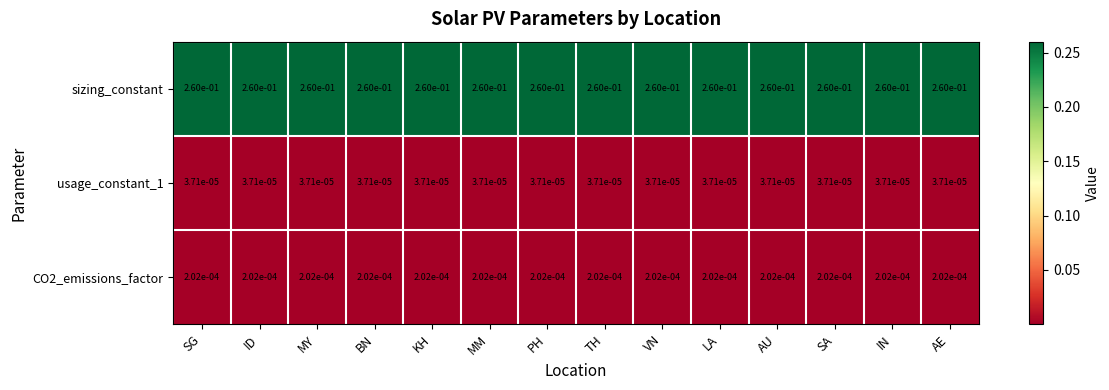

Which series has the largest total across all categories?

sizing_constant